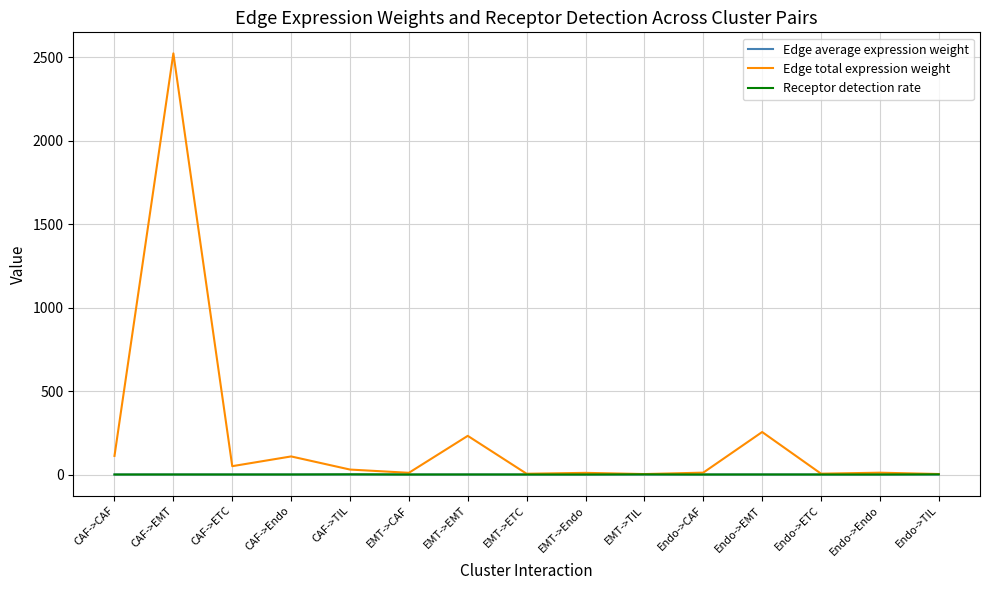

Is the value of Edge average expression weight at Endo->Endo greater than the value of Edge total expression weight at CAF->CAF?

No